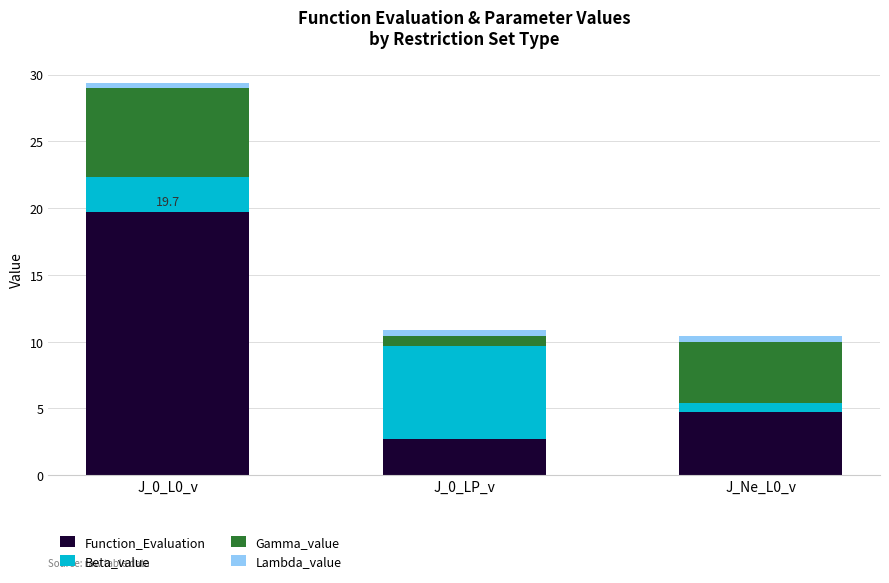

At which category is the sum across all series the highest?

J_0_L0_v